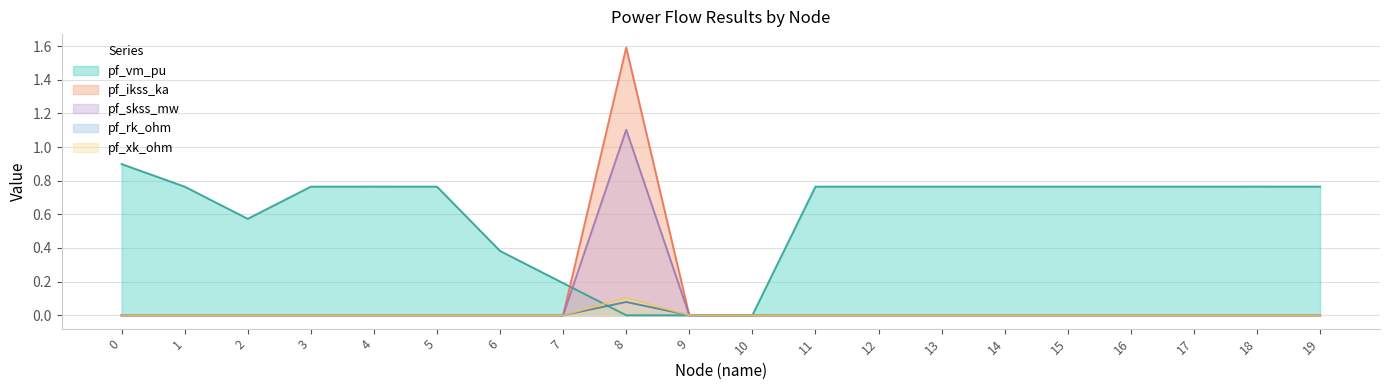

What is the total value across all series at 15?

0.8